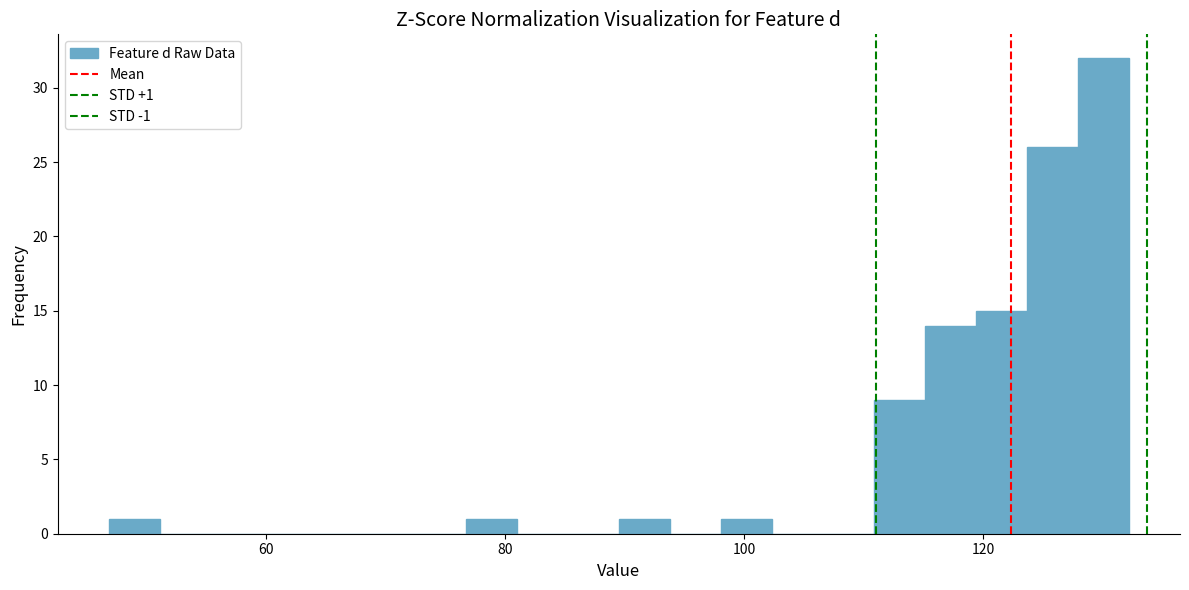

Read against the x-axis, roughly where is the centre of the tallest bar?

130